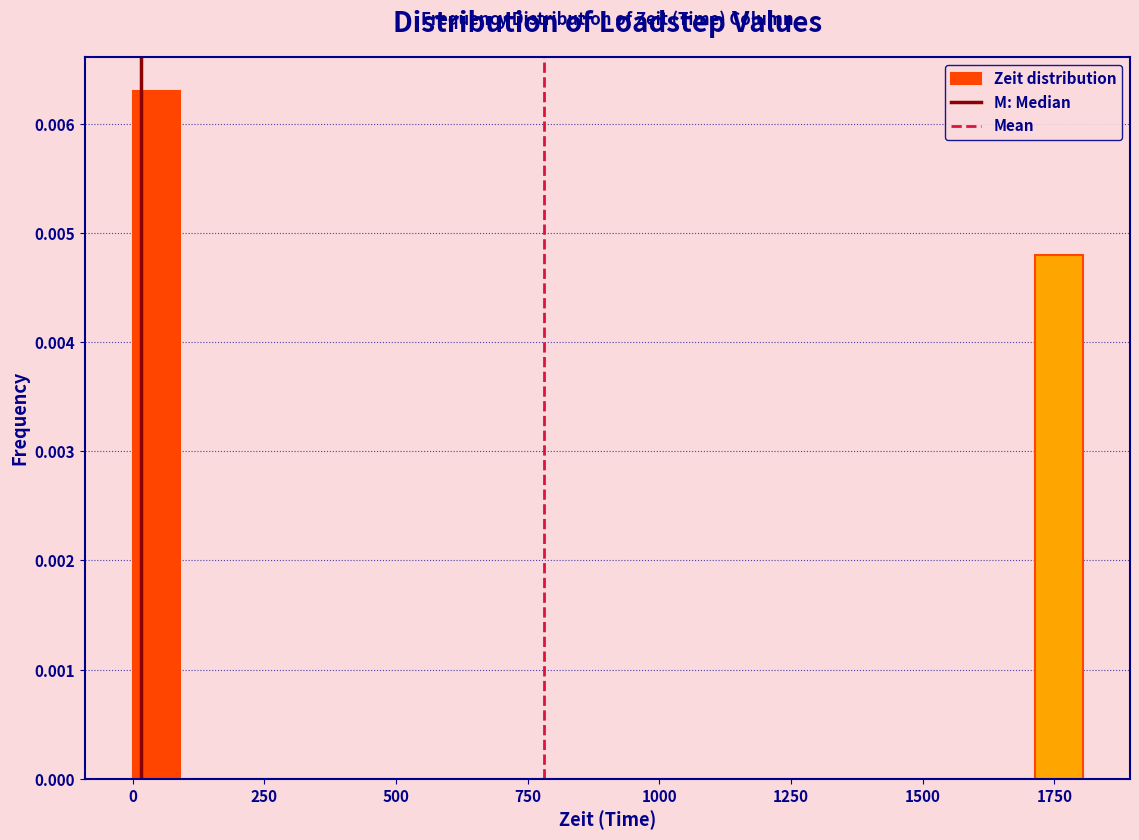

Read against the x-axis, roughly where is the centre of the tallest bar?

50